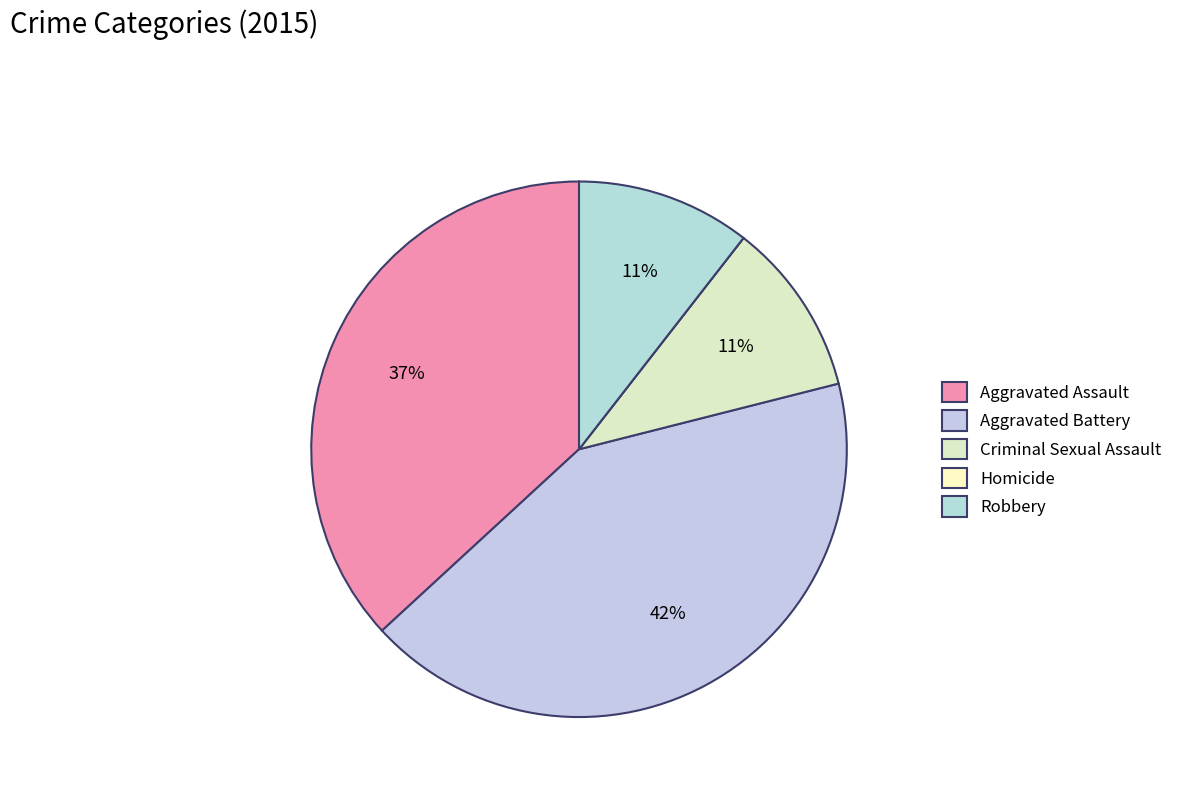

Count the number of slices in the pie.

5